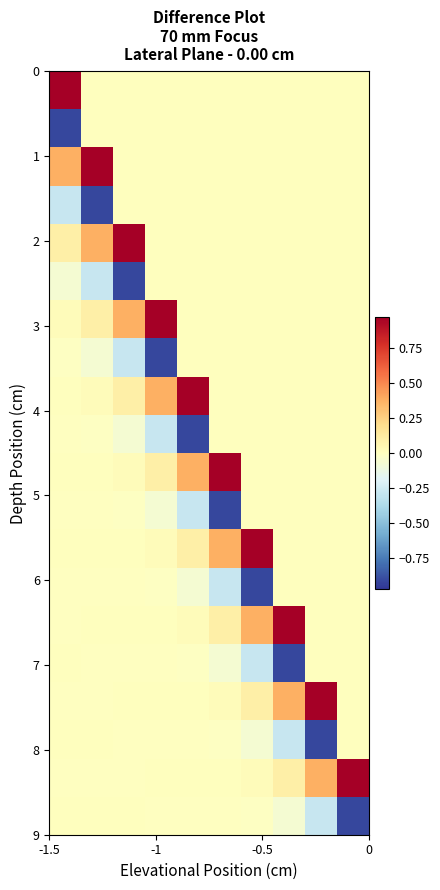

At how many categories does at least one series exceed 0?

10